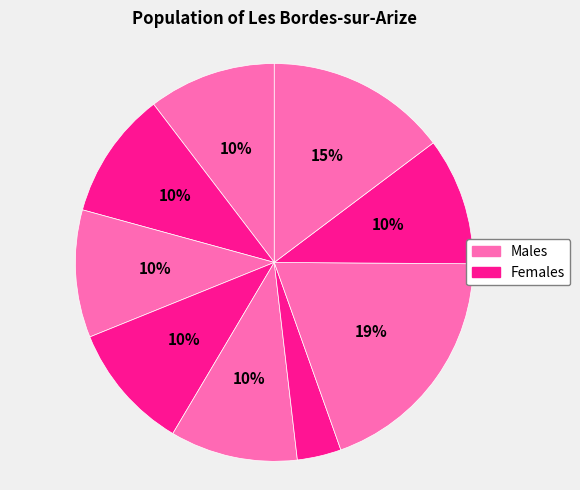

How many slices are in this pie chart?

9